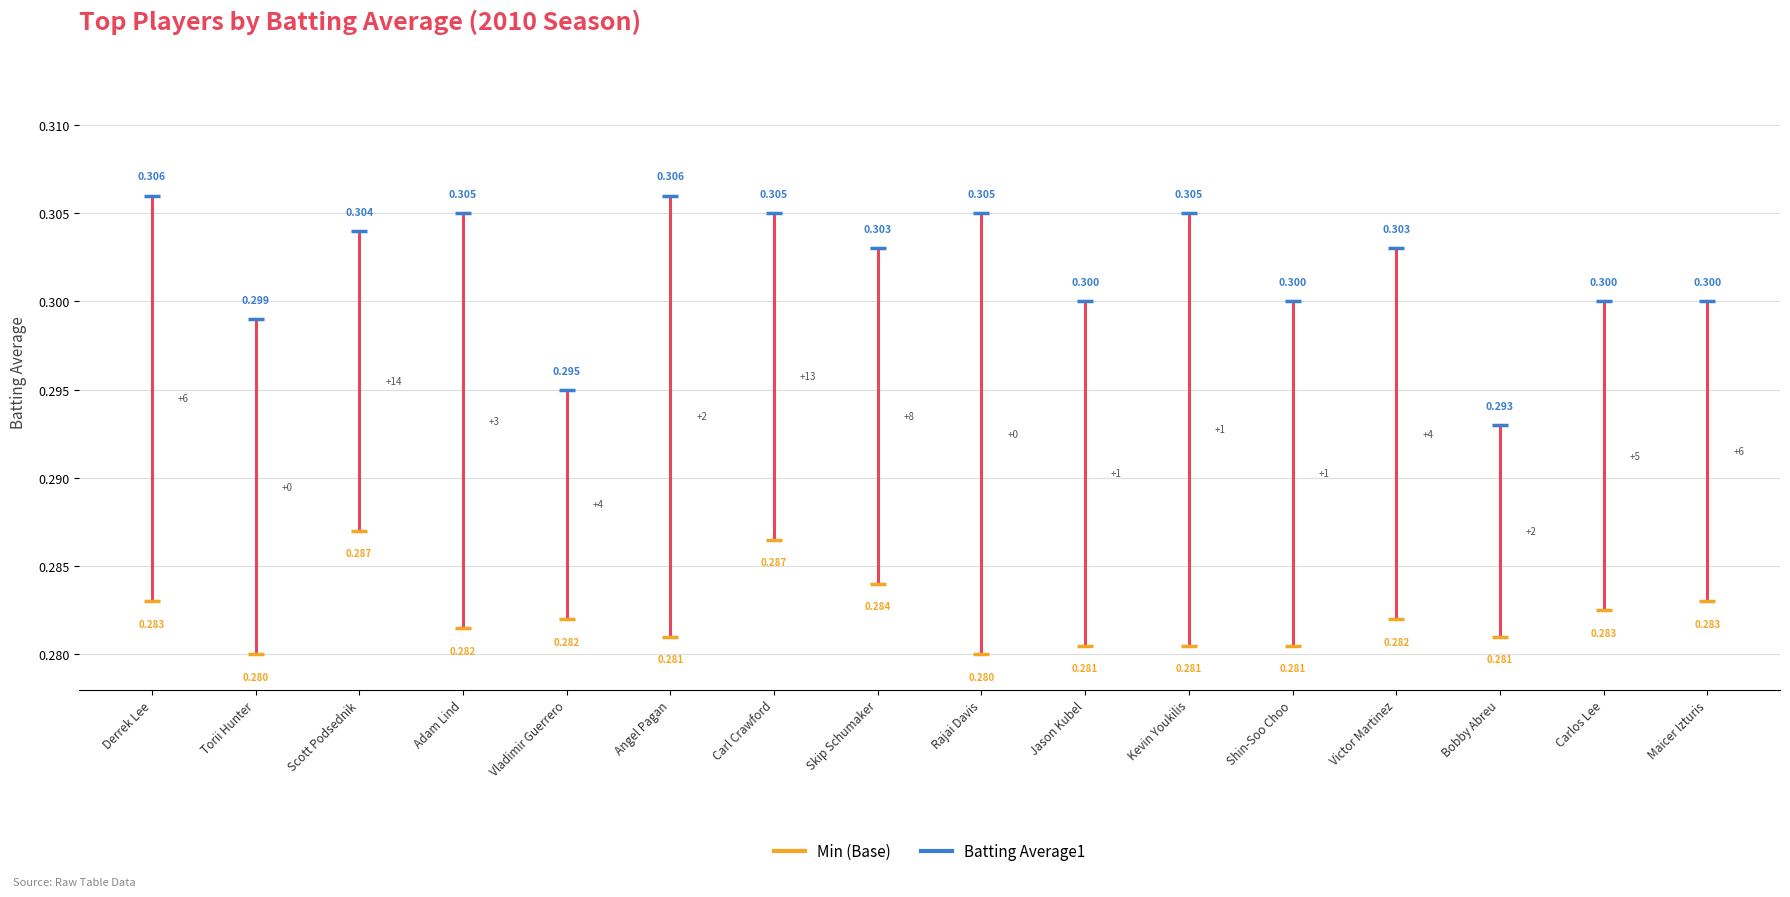

Which series contains the lowest Y value?

Min (Base)